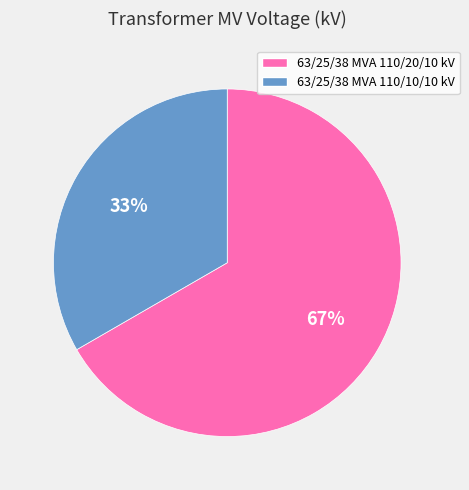

Is there any slice that represents more than half of the pie?

Yes